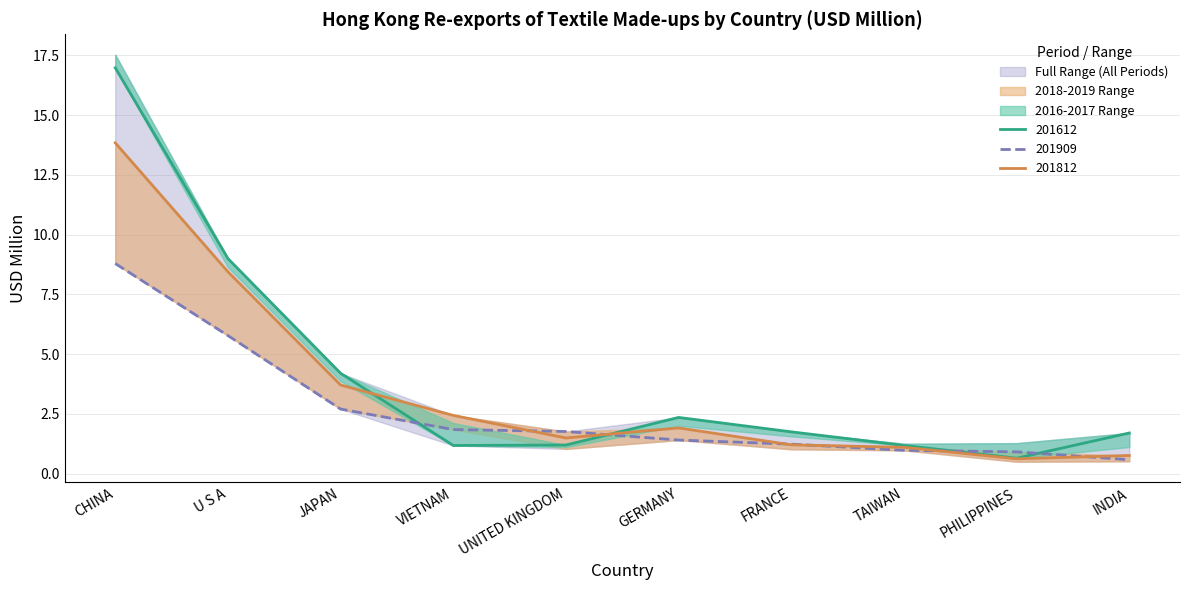

What is the label of the 6th point from the right?

UNITED KINGDOM